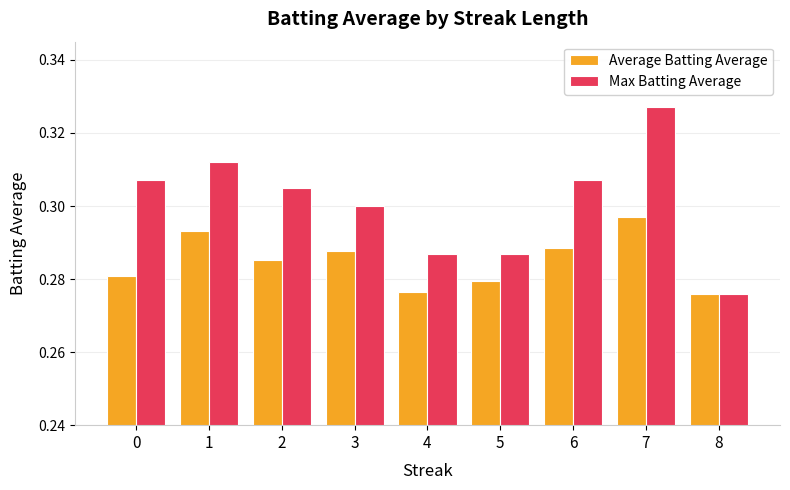

What is the total value across all series at 8?

0.6